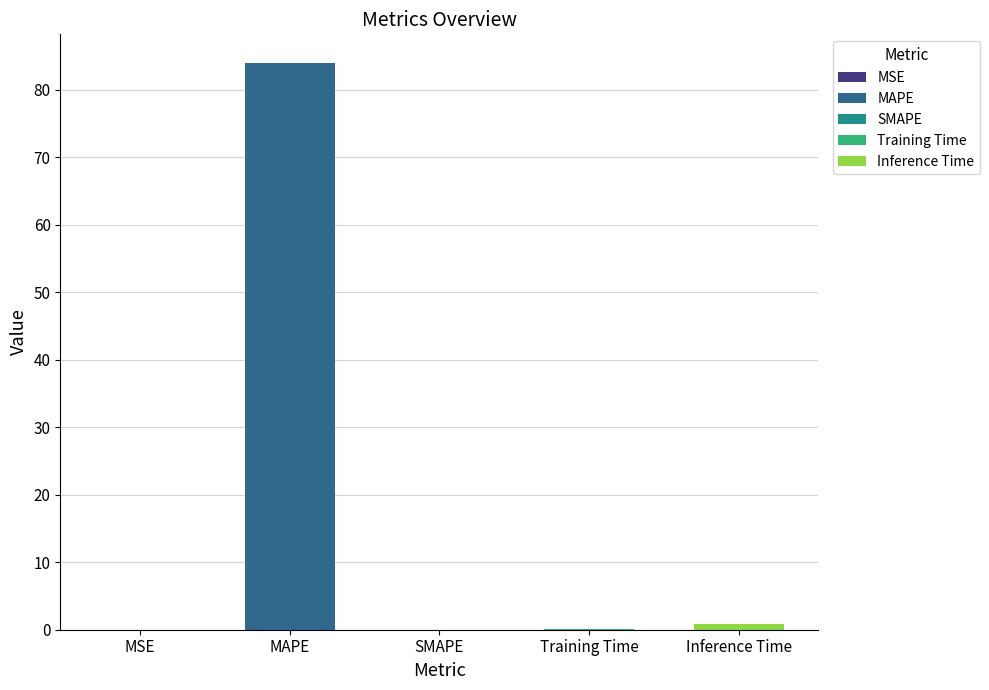

What is the sum of all values?

85.1